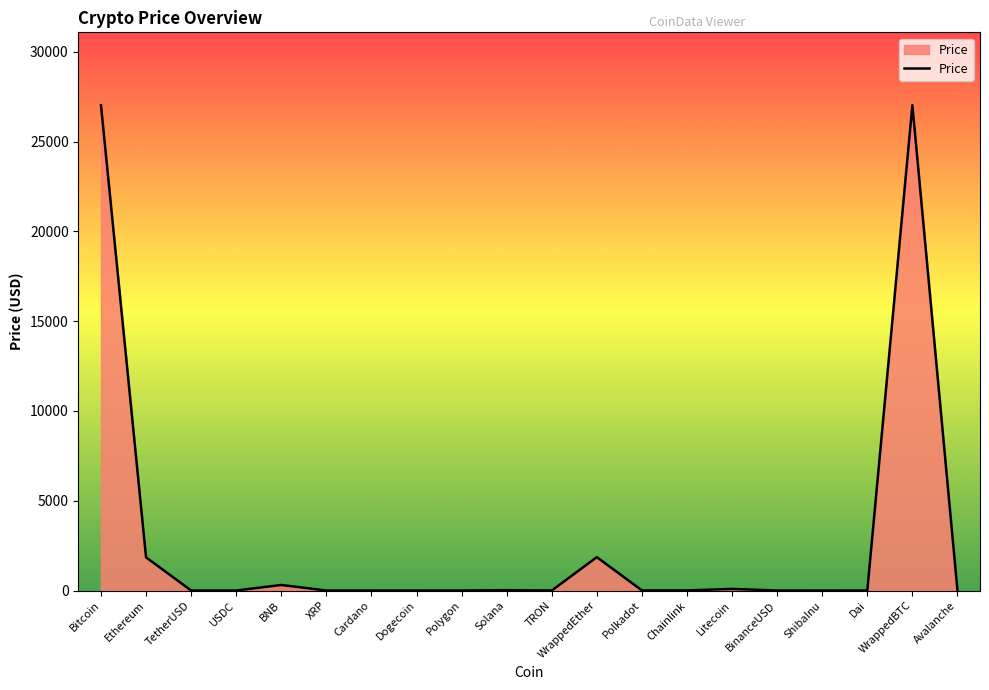

What is the maximum value shown in the chart?

27035.9